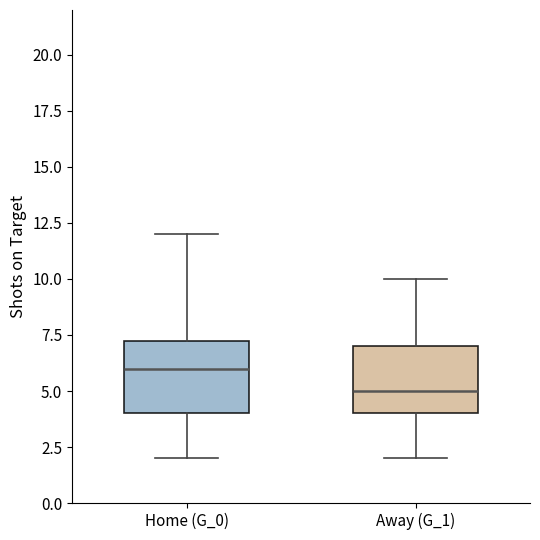

Reading left to right, transcribe this box plot: for each box, give where its median line is, the range the box spans, and where its two whiskers end, as read against the y-axis. The values are not printed on the chart, so give them approximately, as read against the axis.

Home (G_0): median 6.0, box 4.0 to 7.5, whiskers 2.0 to 12.0
Away (G_1): median 5.0, box 4.0 to 7.0, whiskers 2.0 to 10.0